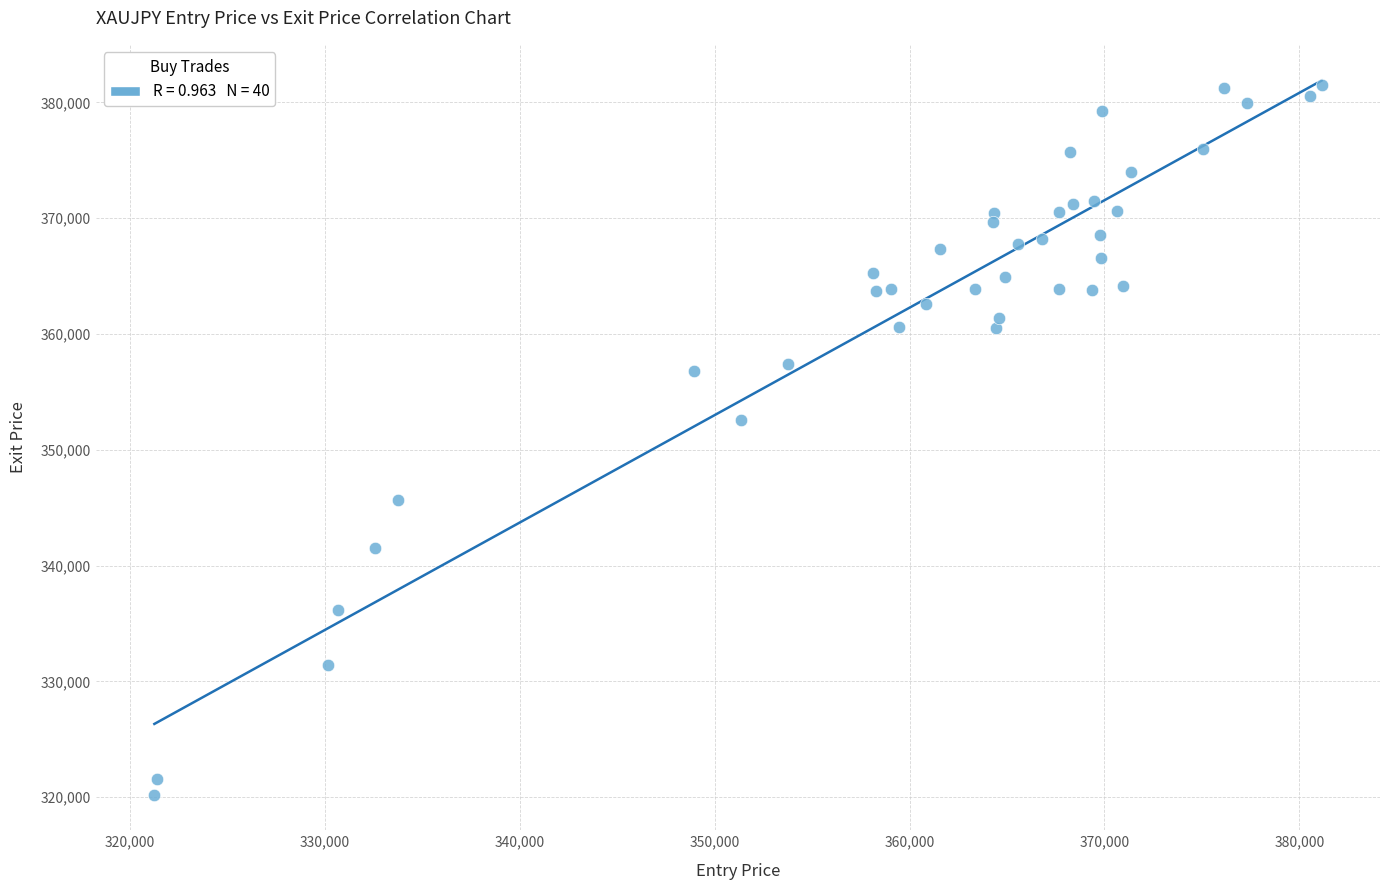

What is the range of X values (max minus min)?

59884